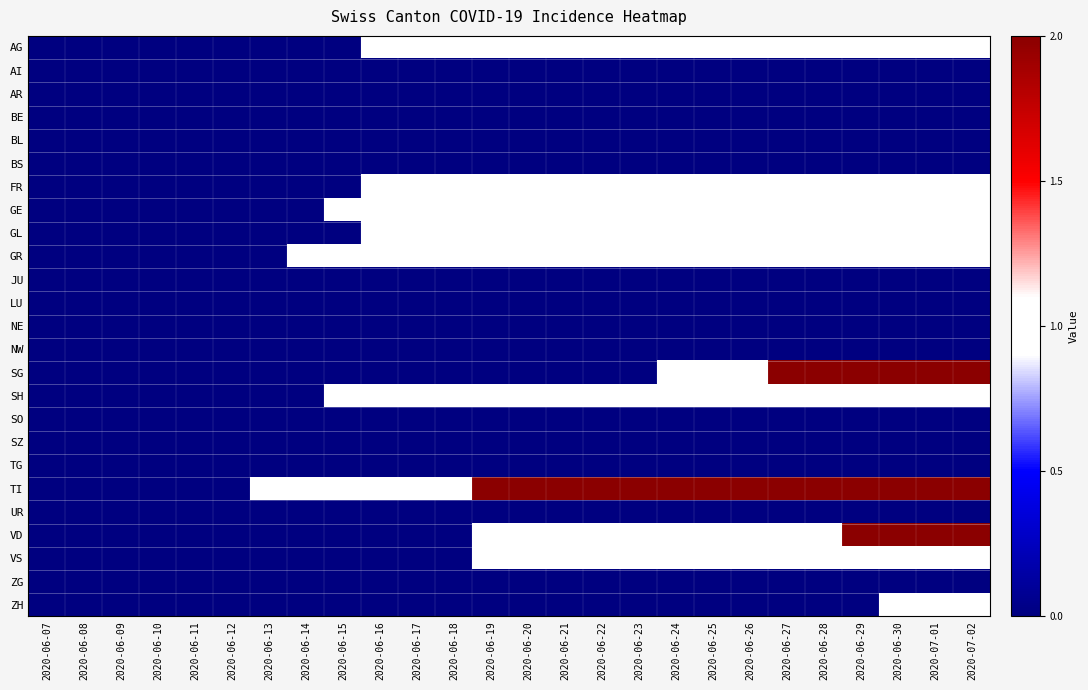

Which has a higher value, 2020-06-20 or 2020-07-02?

2020-06-20